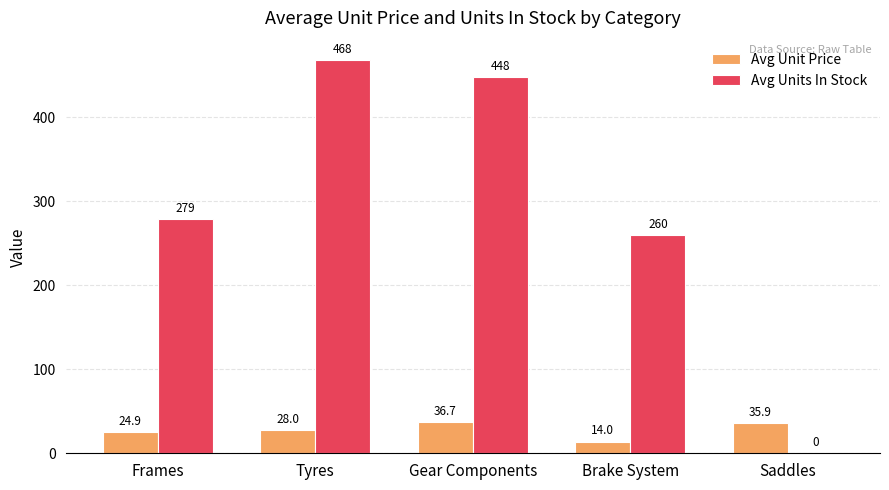

How many groups of bars are there?

5